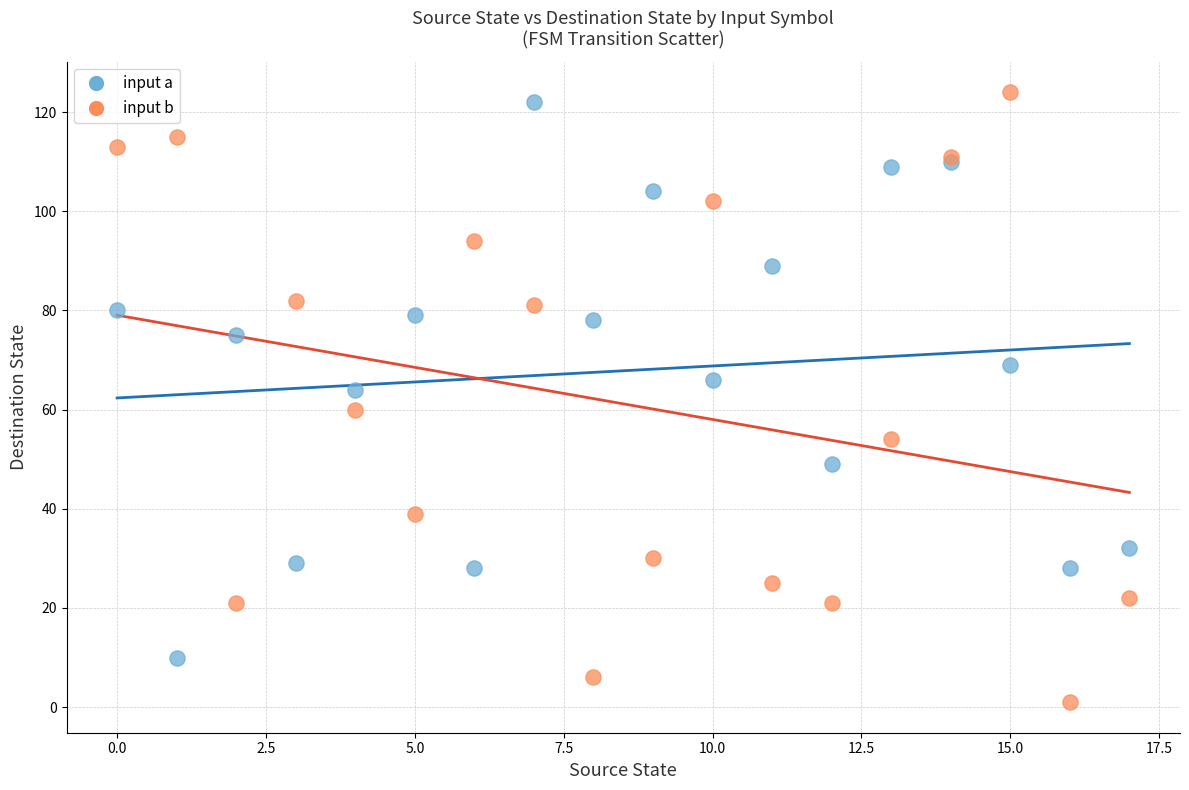

Which series reaches the maximum Y coordinate?

input b